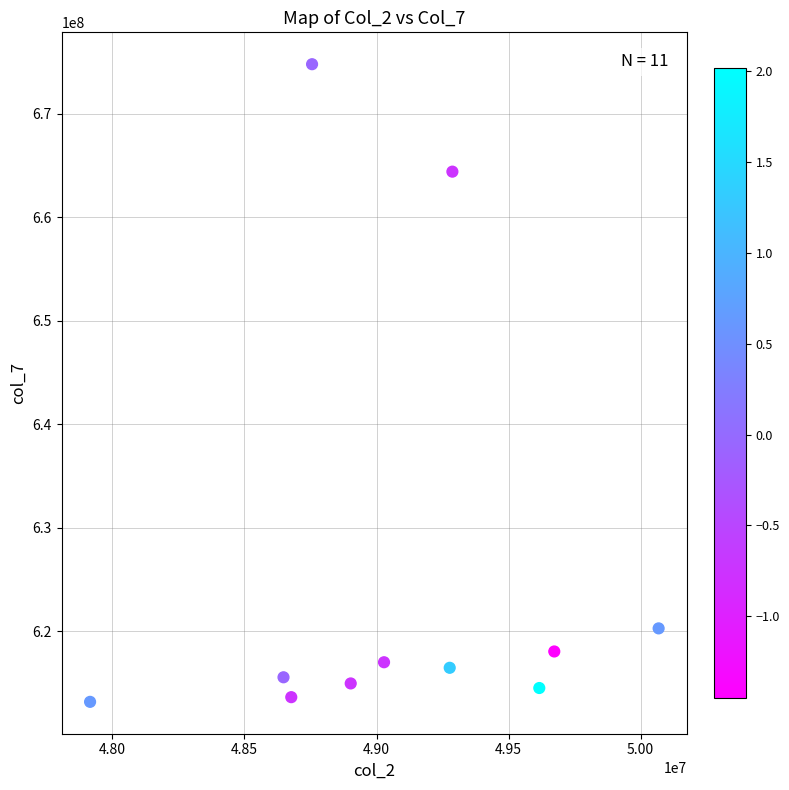

What Y value in the scatter plot is closest to 643989416?

664409250